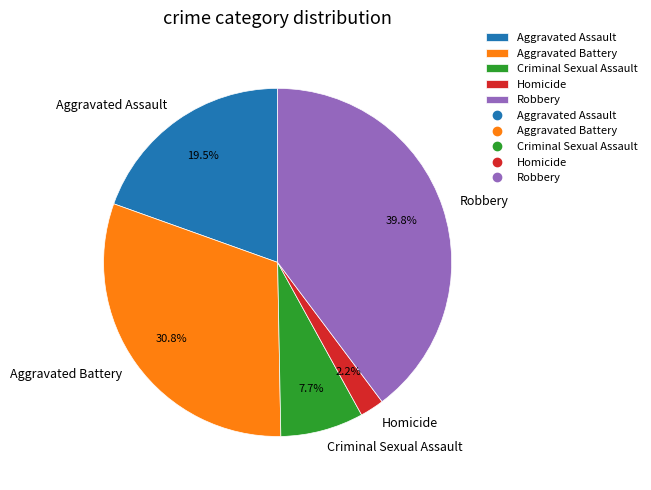

Which category has the smallest portion of the pie?

Homicide